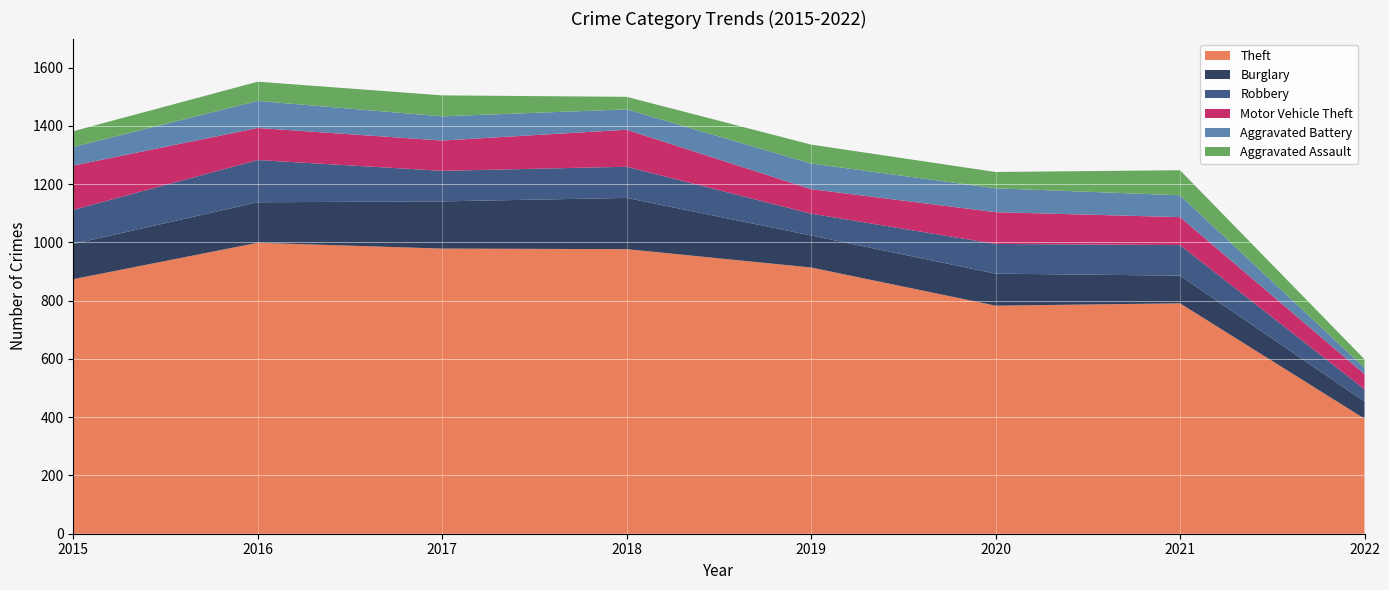

Reading left to right, what are all the values shown in this chart?

Theft: 2015=874	2016=999	2017=979	2018=977	2019=914	2020=783	2021=791	2022=395
Burglary: 2015=121	2016=139	2017=162	2018=176	2019=110	2020=110	2021=95	2022=59
Robbery: 2015=117	2016=145	2017=105	2018=107	2019=75	2020=102	2021=105	2022=42
Motor Vehicle Theft: 2015=152	2016=110	2017=104	2018=127	2019=84	2020=109	2021=96	2022=52
Aggravated Battery: 2015=64	2016=93	2017=83	2018=70	2019=88	2020=82	2021=75	2022=22
Aggravated Assault: 2015=54	2016=66	2017=72	2018=43	2019=65	2020=56	2021=86	2022=29